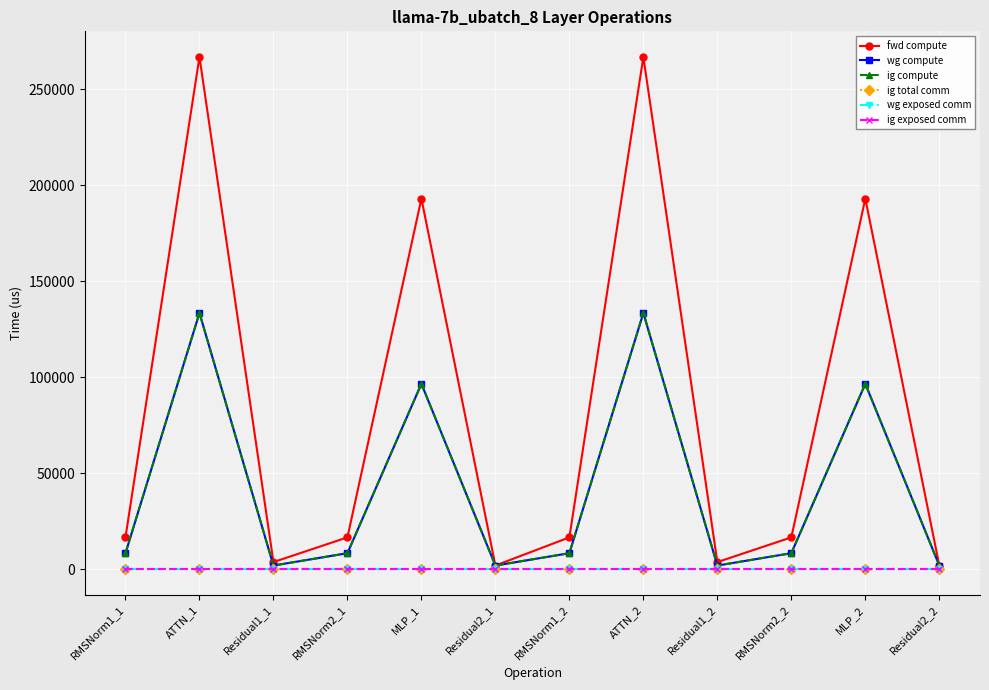

Is the value of ig total comm at RMSNorm2_2 greater than the value of fwd compute at Residual1_2?

No